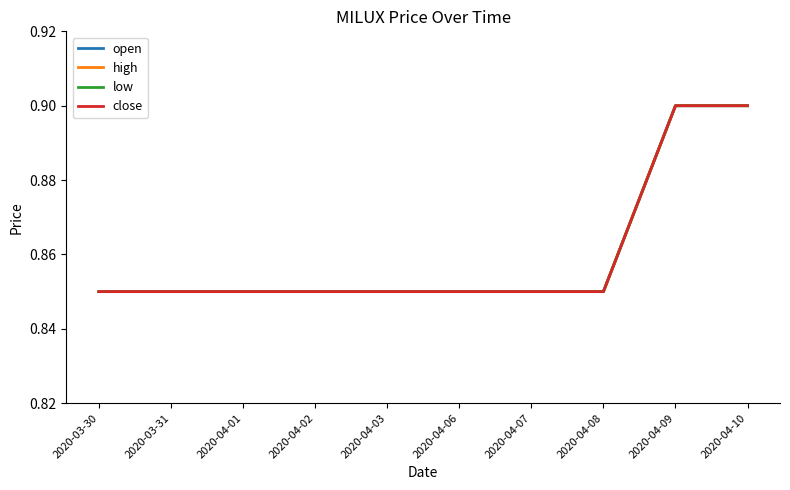

Does the chart have visible grid lines?

No